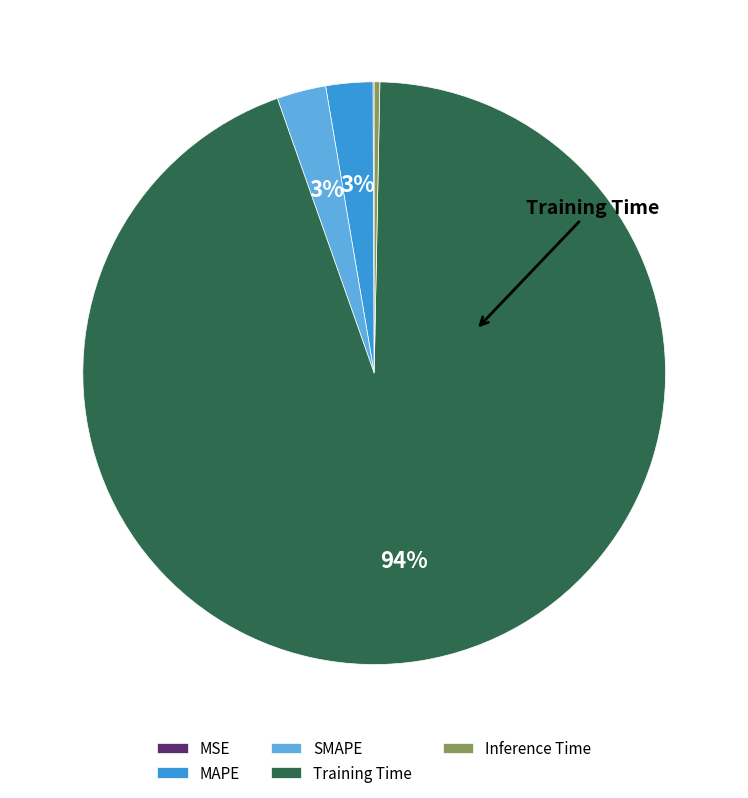

Which slice is the largest?

Training Time